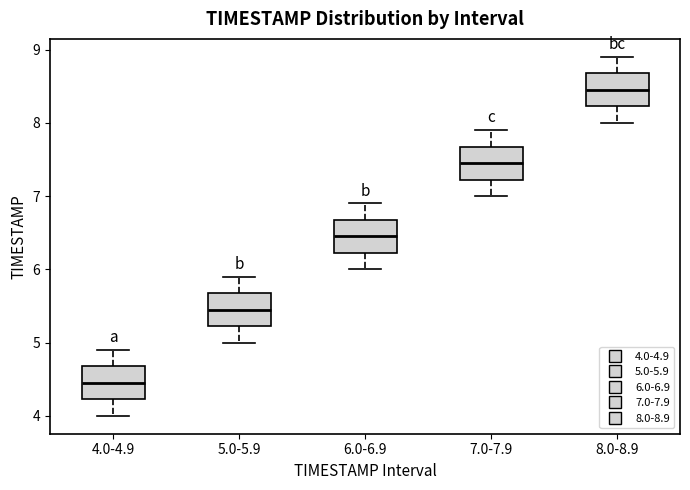

Reading left to right, transcribe this box plot: for each box, give where its median line is, the range the box spans, and where its two whiskers end, as read against the y-axis. The values are not printed on the chart, so give them approximately, as read against the axis.

4.0-4.9: median 4.5, box 4.2 to 4.7, whiskers 4.0 to 4.9
5.0-5.9: median 5.5, box 5.2 to 5.7, whiskers 5.0 to 5.9
6.0-6.9: median 6.5, box 6.2 to 6.7, whiskers 6.0 to 6.9
7.0-7.9: median 7.5, box 7.2 to 7.7, whiskers 7.0 to 7.9
8.0-8.9: median 8.5, box 8.2 to 8.7, whiskers 8.0 to 8.9